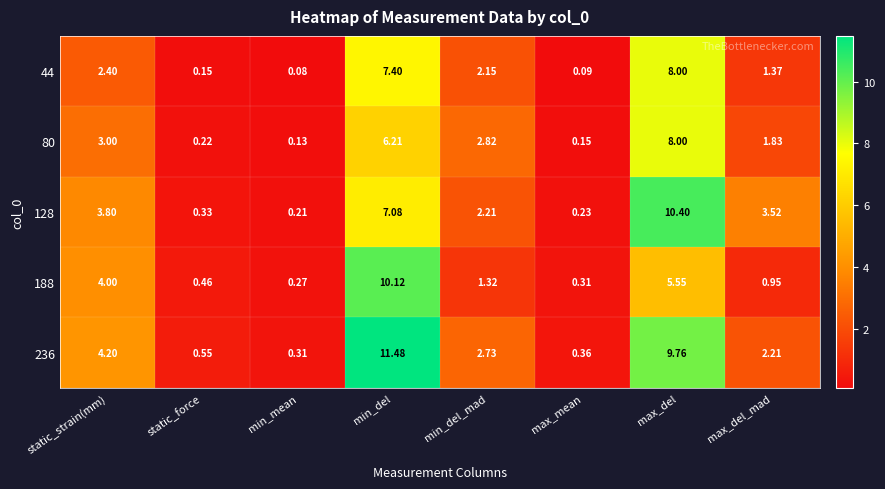

What is the total value across all series at max_del_mad?

9.9